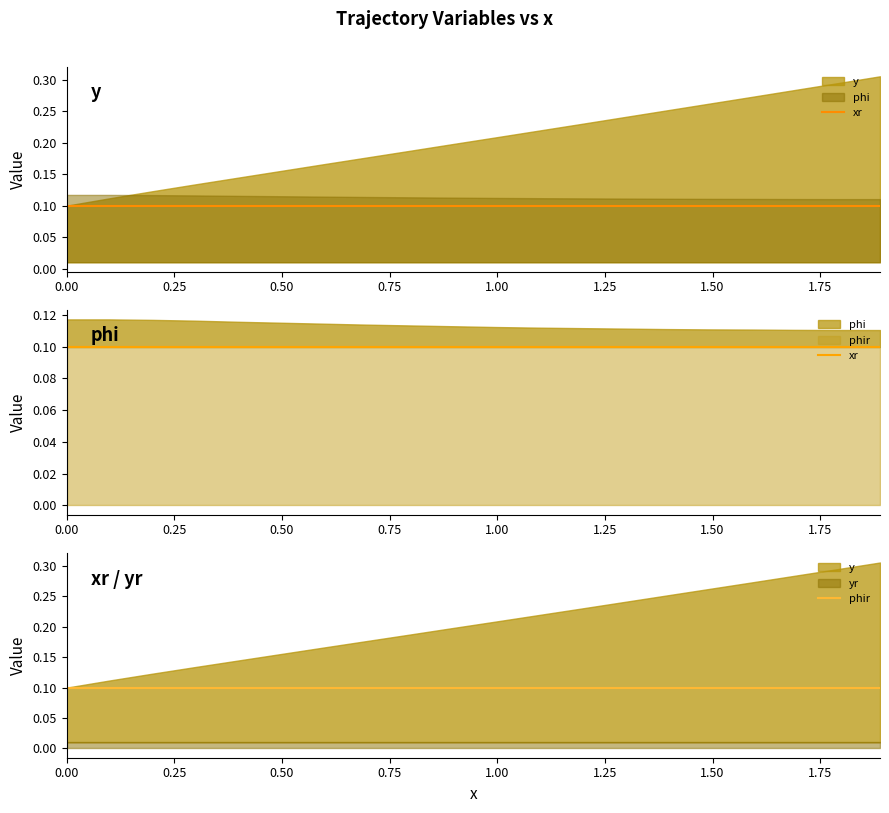

What position from the left is 1.00?

5